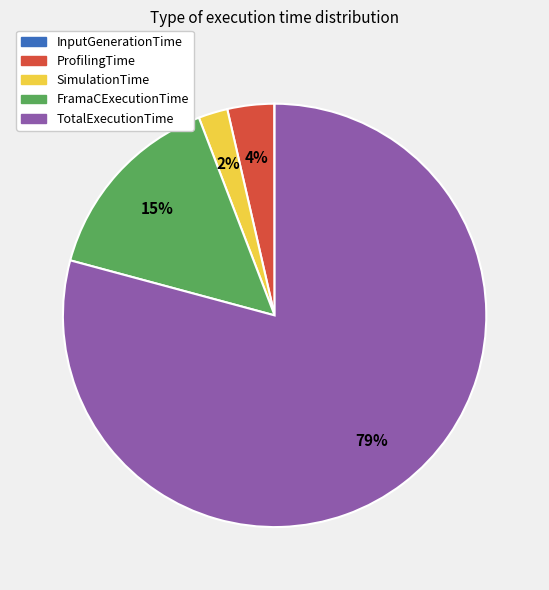

Does TotalExecutionTime represent more than half of the total?

Yes